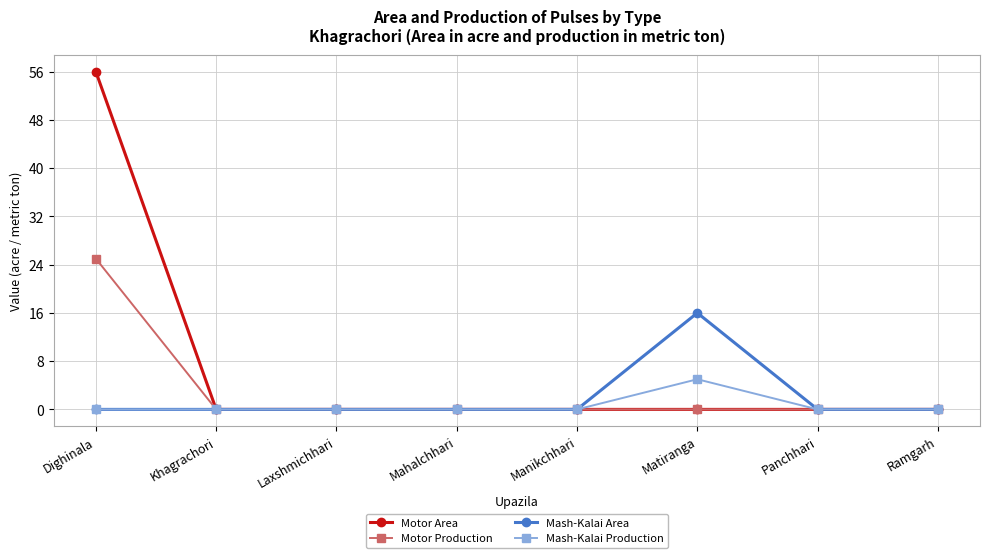

True or false: Mash-Kalai Production has more than 0 interior local peaks.

True